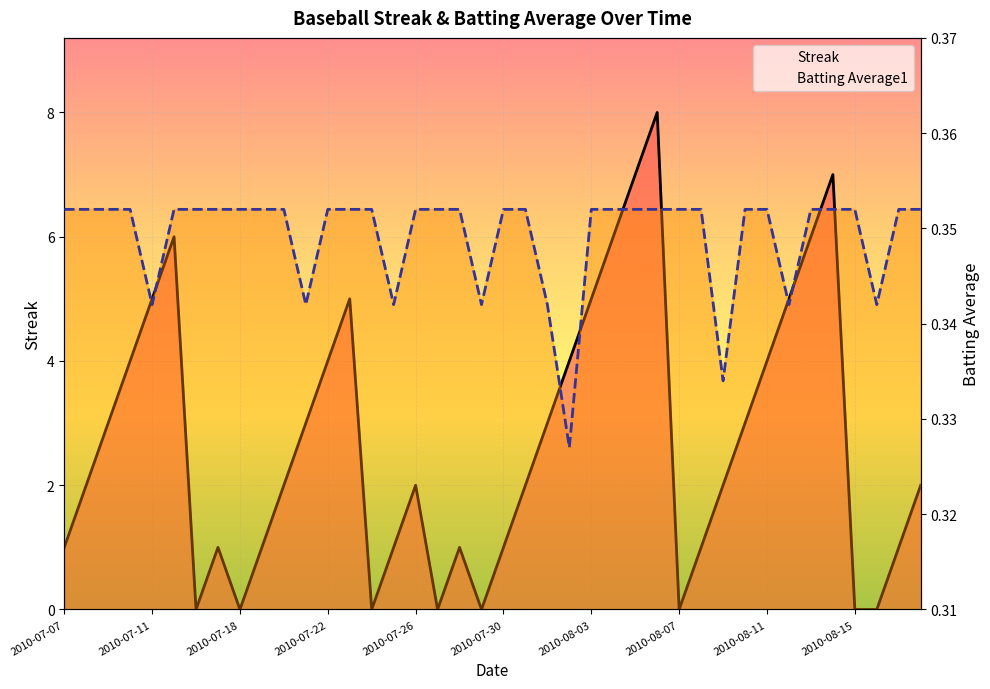

True or false: Streak and Batting Average1 intersect in this chart.

True